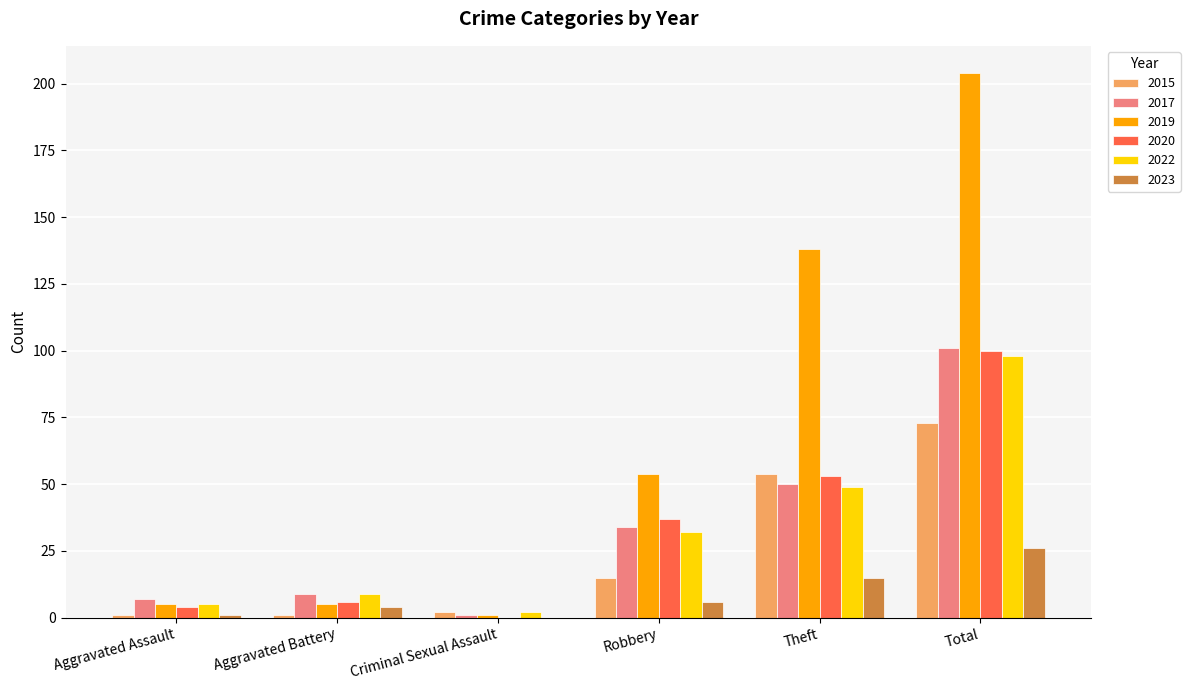

The 2020 series shows 85 at Theft. True or false?

False